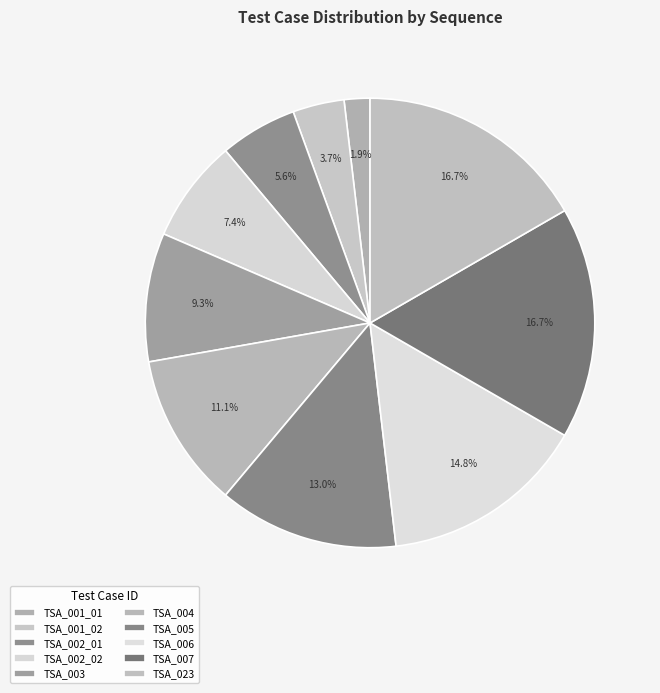

True or false: TSA_004 accounts for 11% of the total.

True